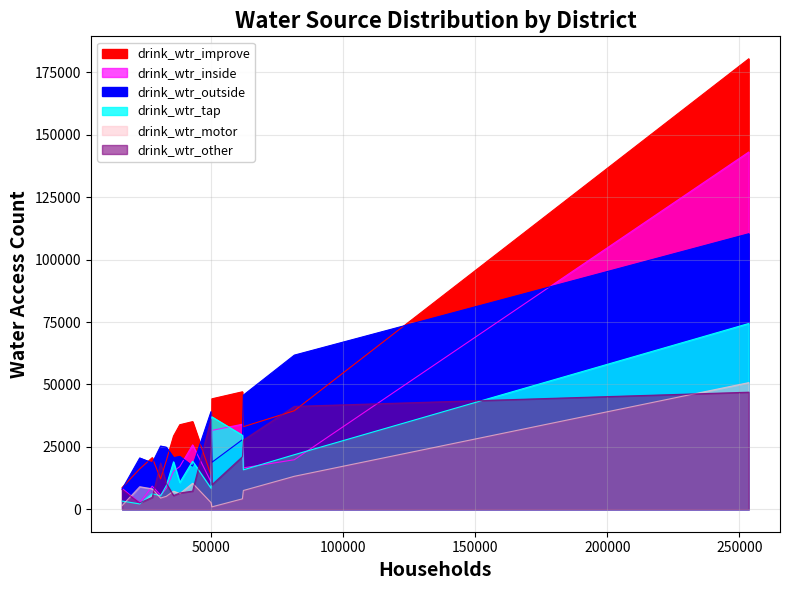

What is the minimum value for drink_wtr_motor?

938